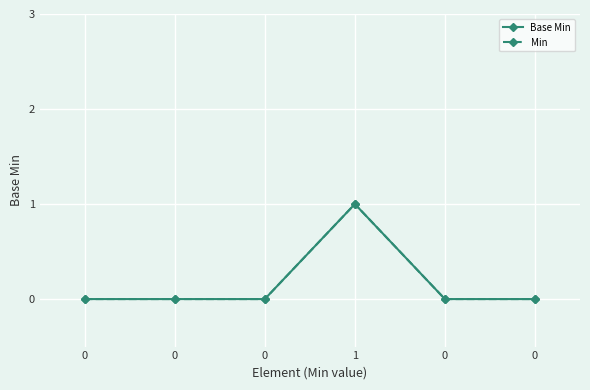

At which label does Min reach its peak?

1